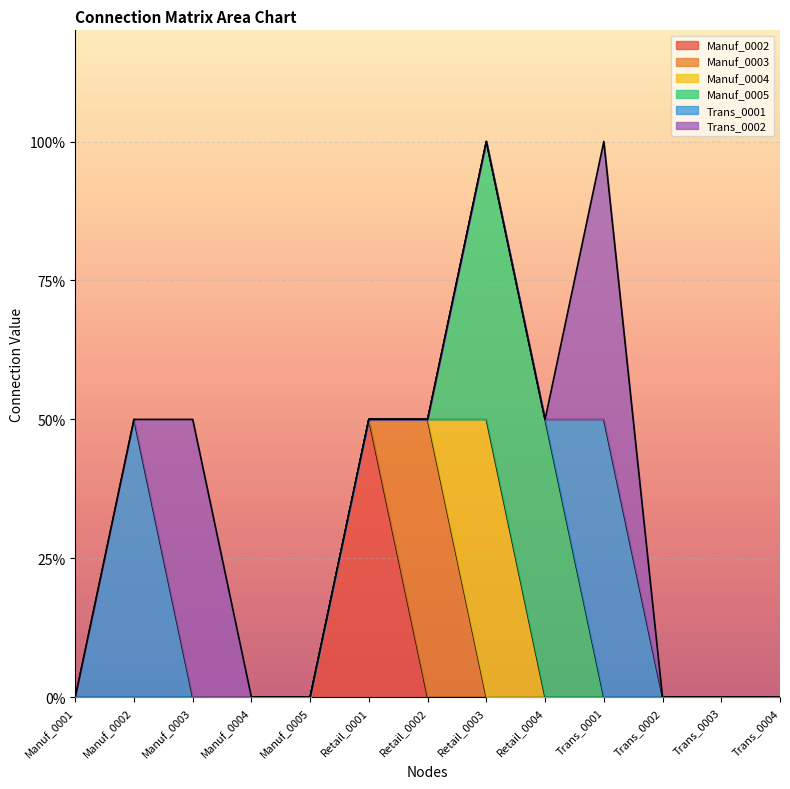

What are all the series names shown in the legend?

Manuf_0002, Manuf_0003, Manuf_0004, Manuf_0005, Trans_0001, Trans_0002